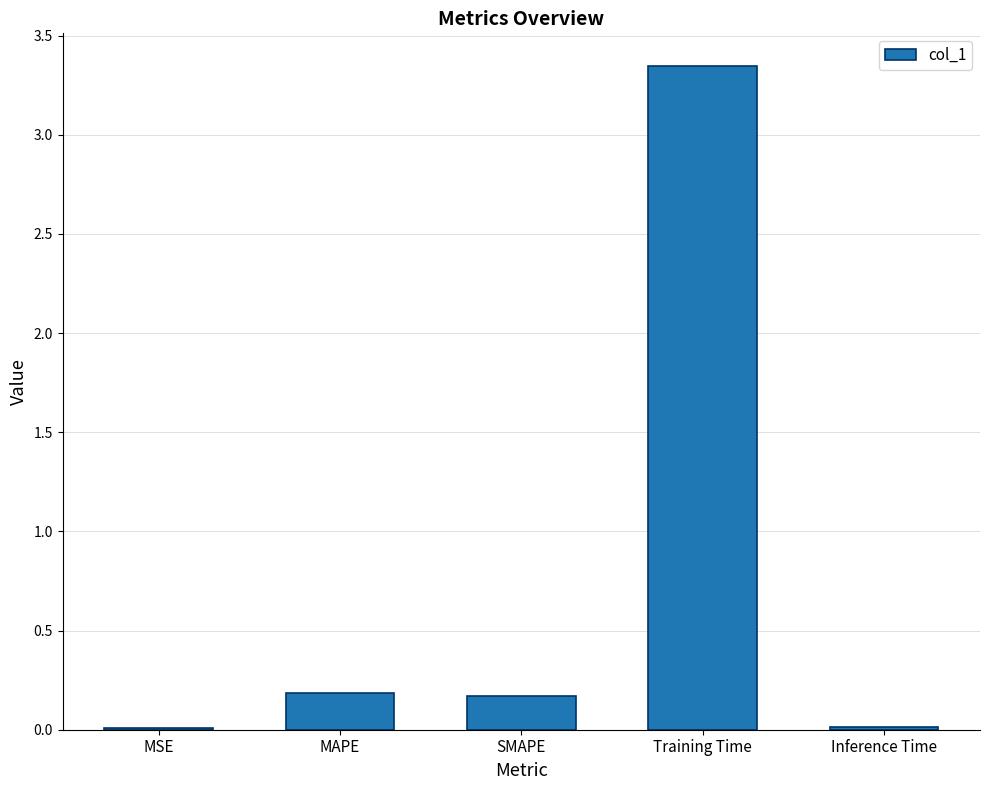

True or false: the data shows 0.2 at MAPE.

True